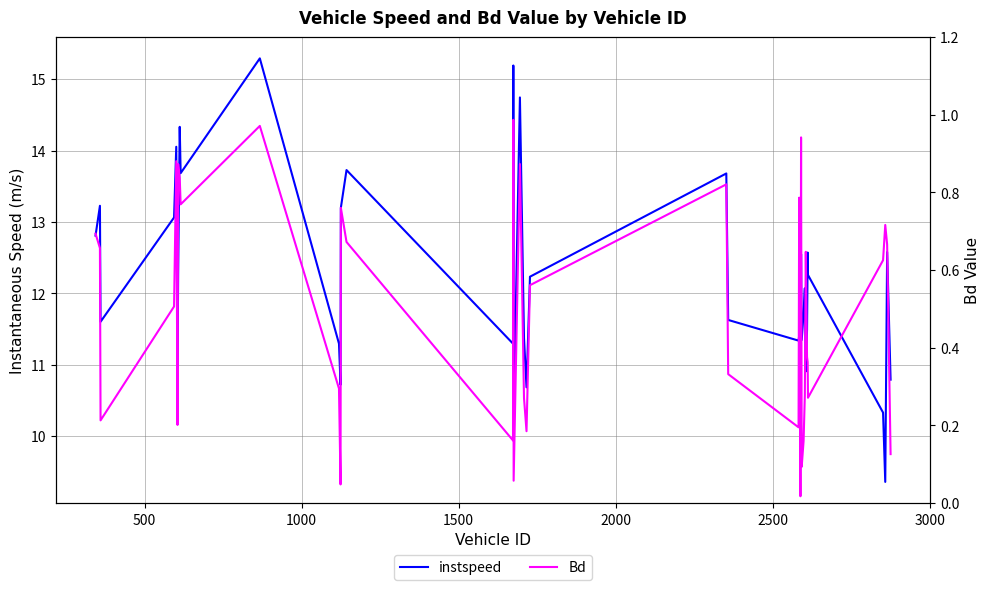

How many lines are shown in the chart?

2